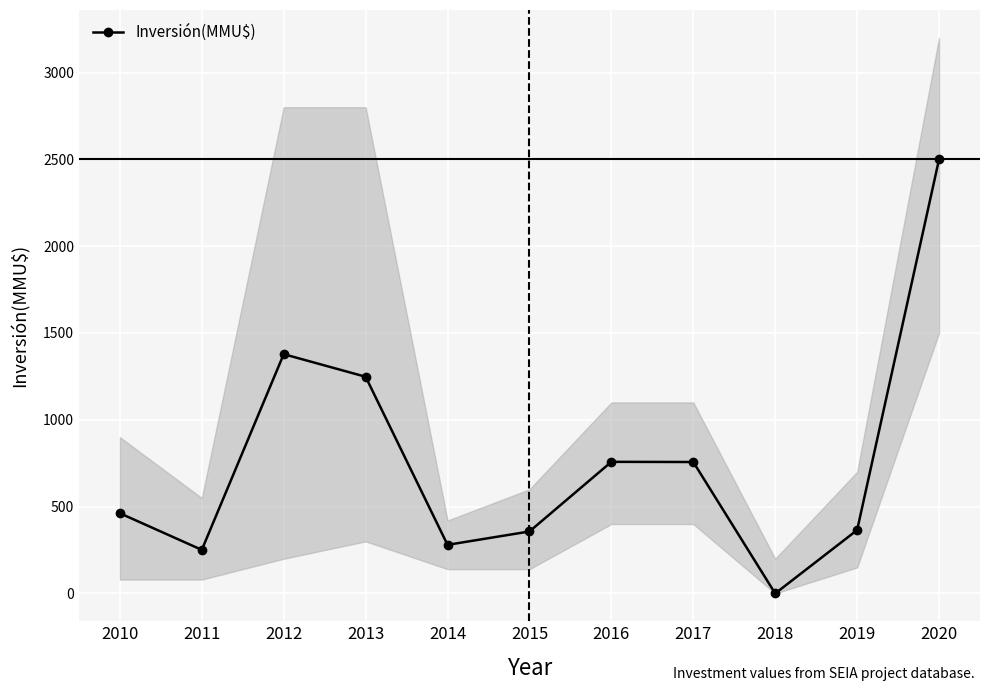

Does the chart display data point markers on the line(s)?

Yes